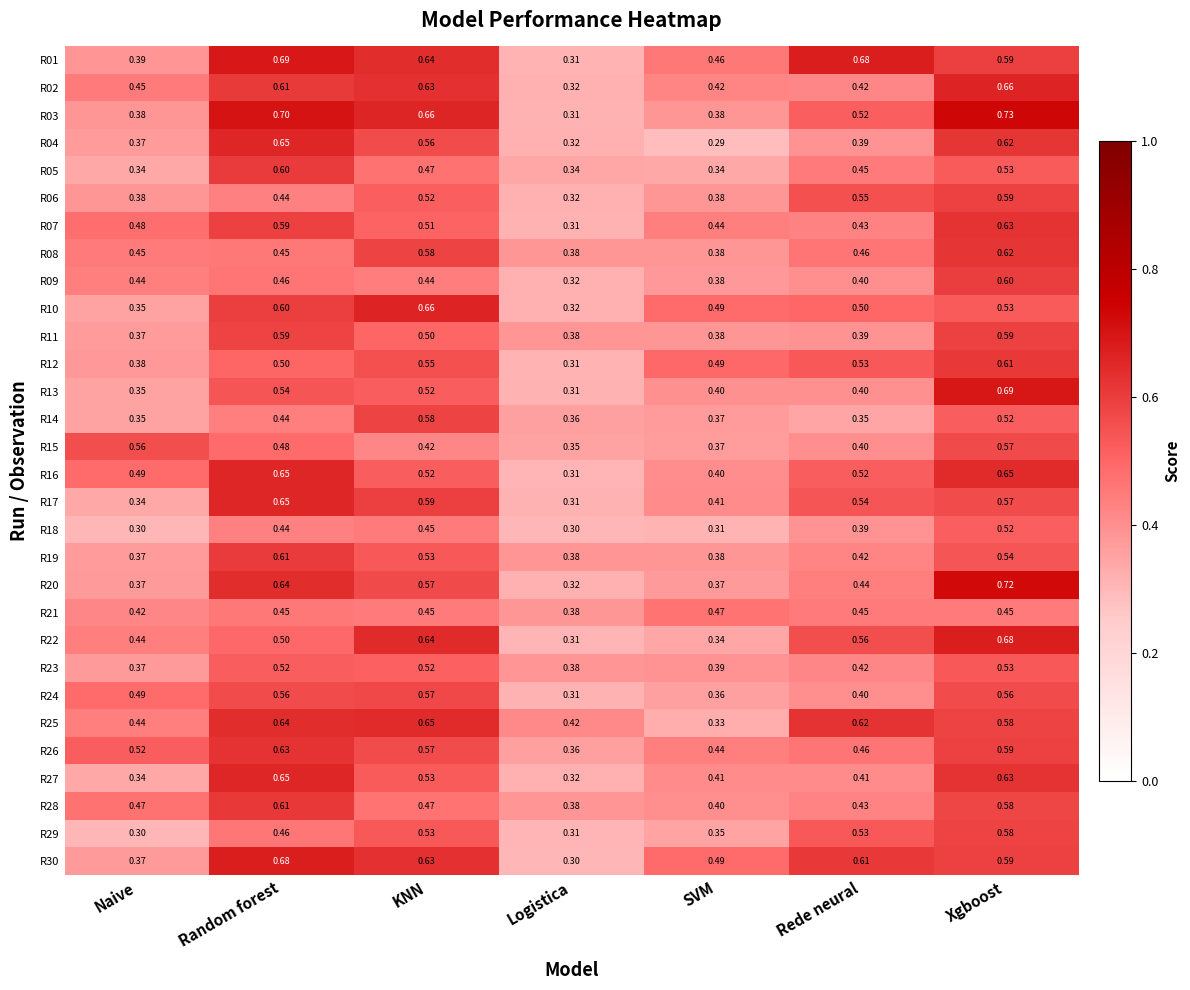

At which category does the chart reach its peak across all series?

Xgboost